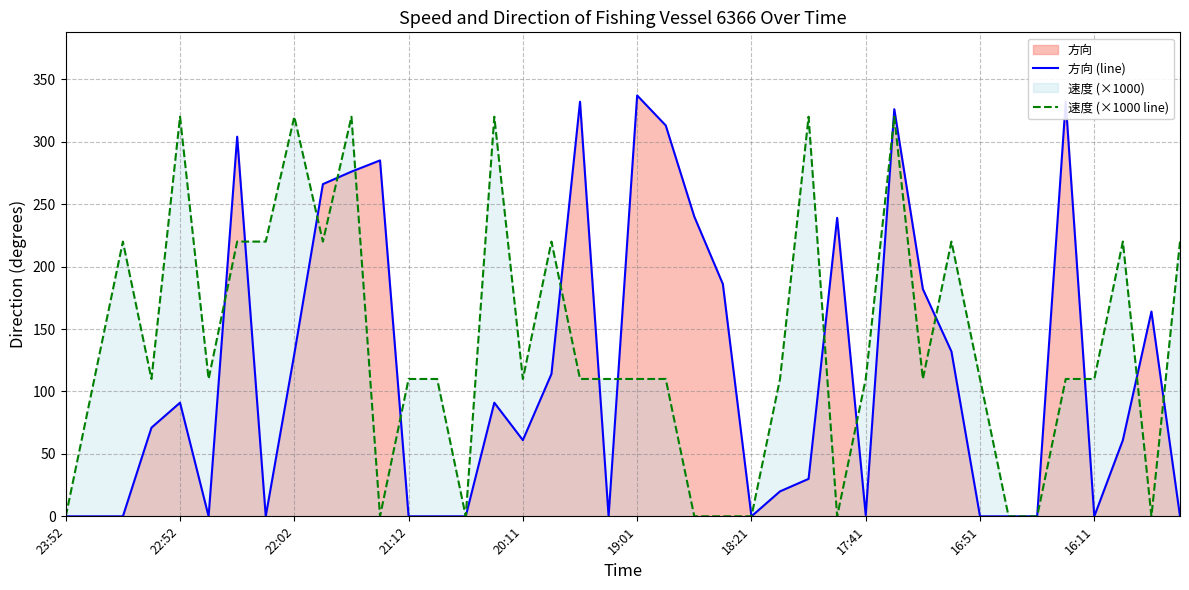

How many lines are shown in the chart?

2